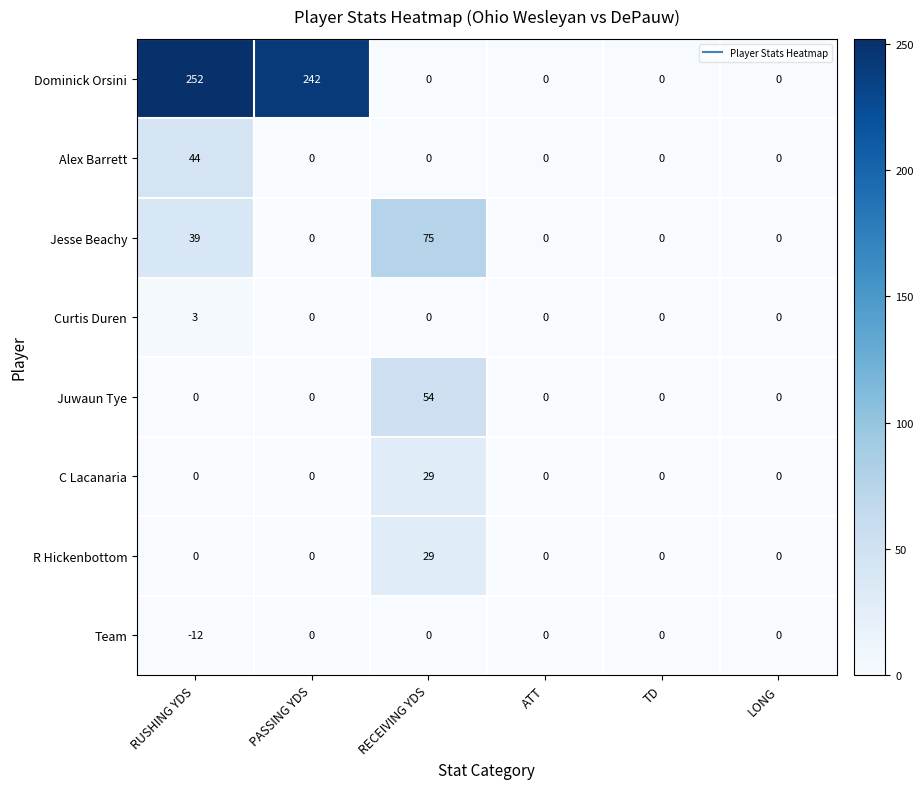

Where is Team nearest to the value -6?

RUSHING YDS